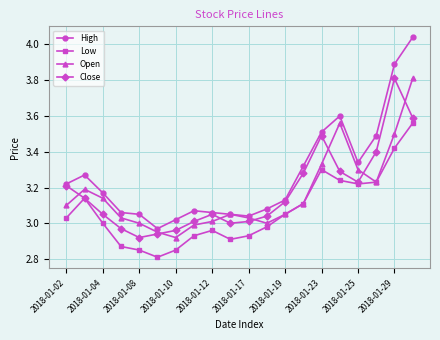

True or false: Low and High intersect in this chart.

False